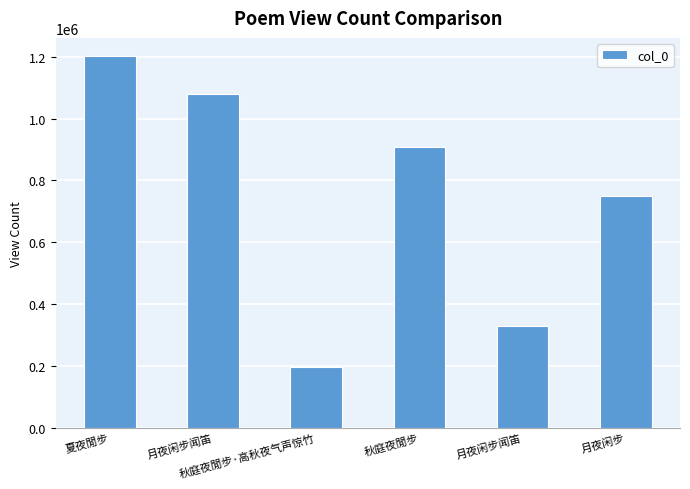

True or false: the data shows 1846463 at 夏夜閒步.

False